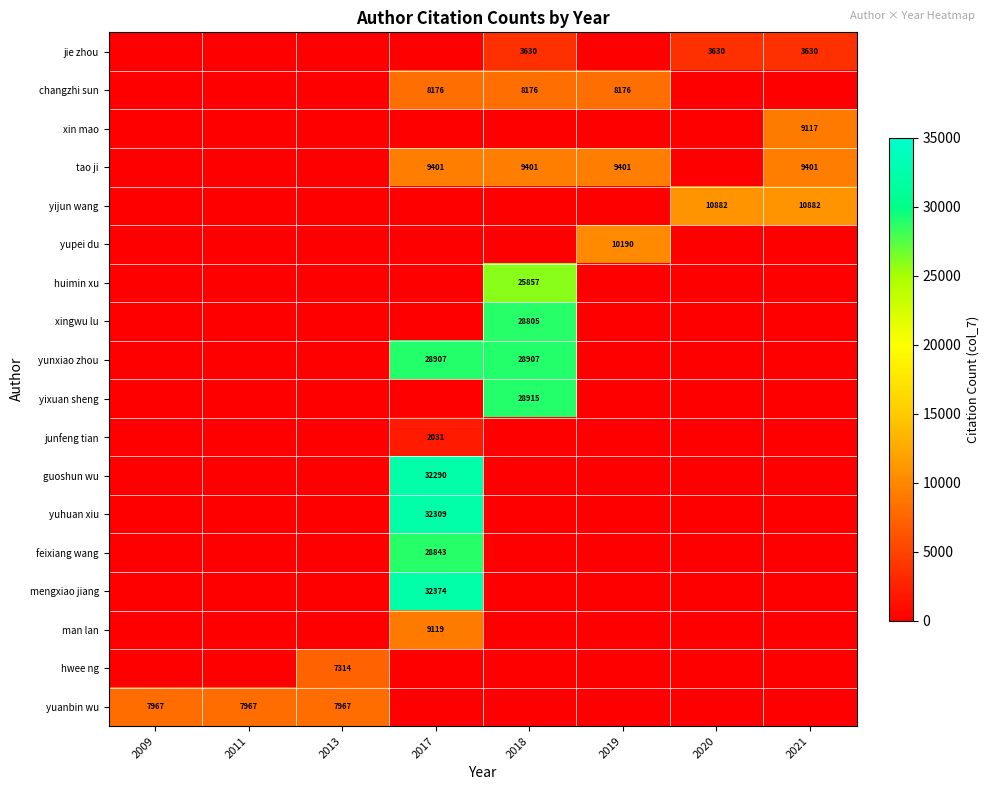

The value of yijun wang at 2021 is 3840. True or false?

False